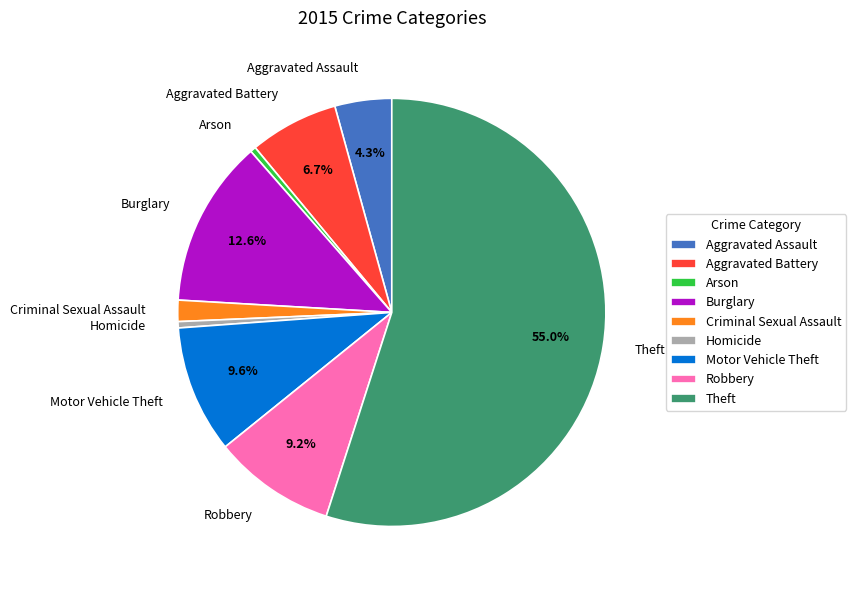

Which category has the biggest portion of the pie?

Theft